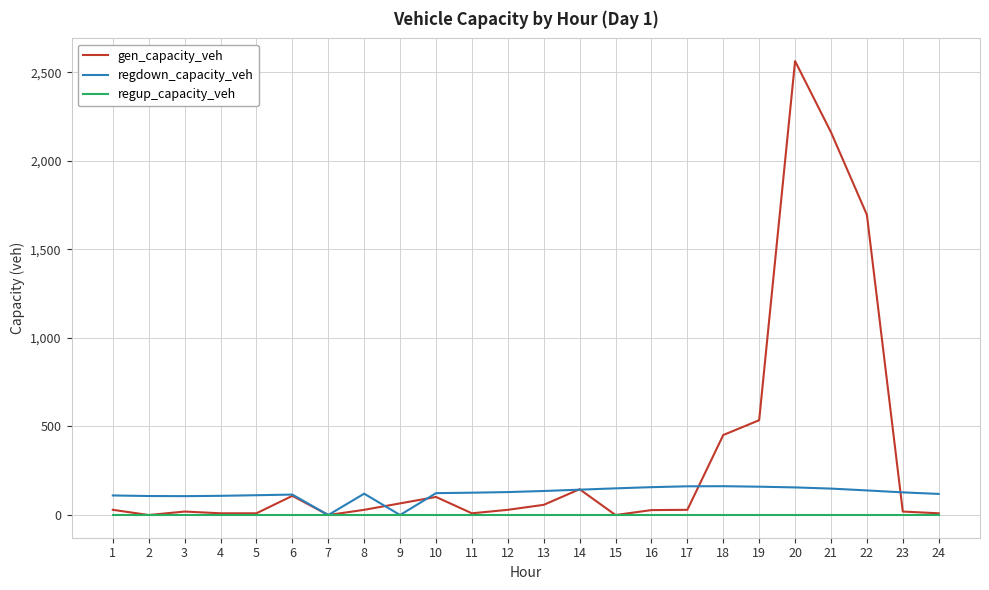

List the series in order of their peak value, highest first.

gen_capacity_veh, regdown_capacity_veh, regup_capacity_veh